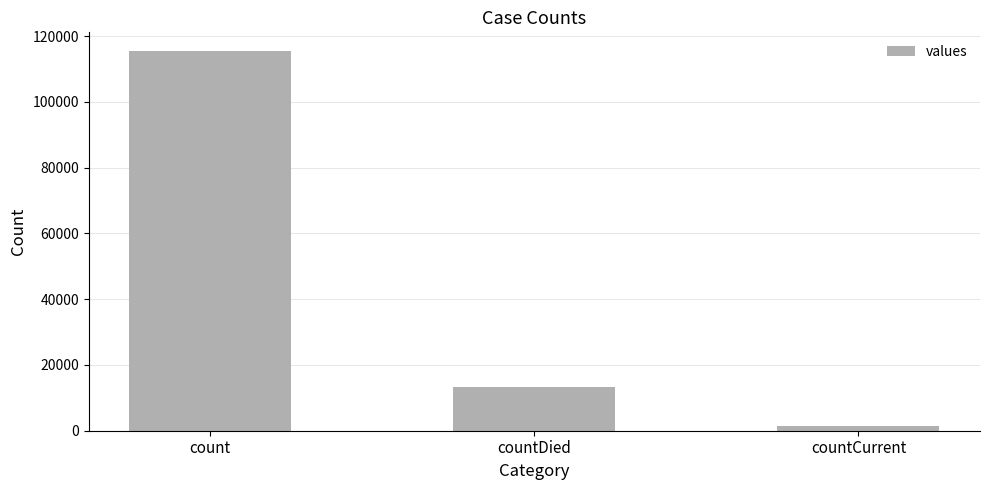

Reading left to right, list all the values displayed in this chart.

115379	13343	1383